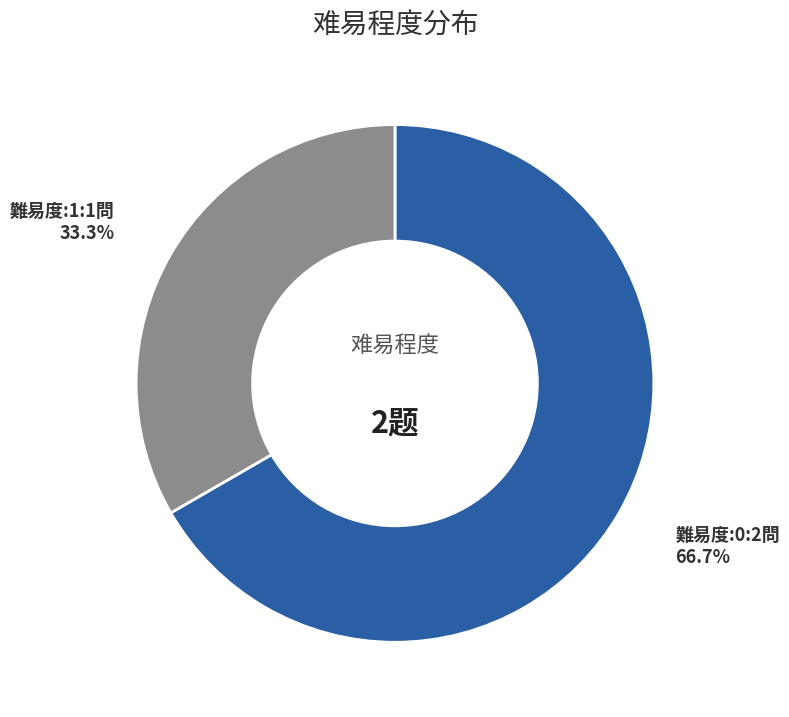

Is there any slice that represents more than half of the pie?

Yes